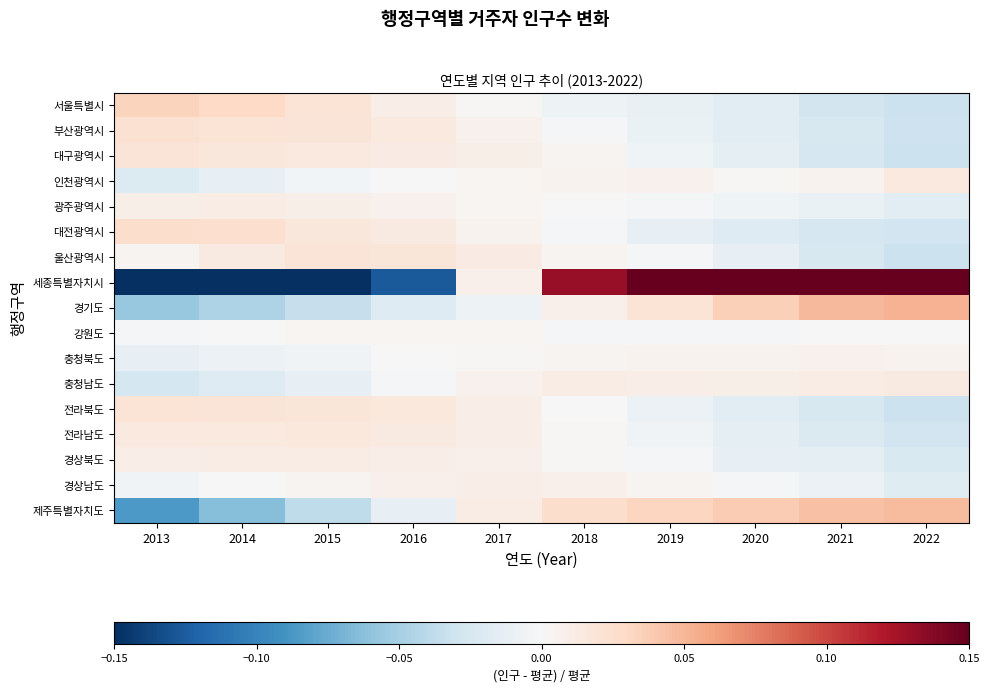

Reading left to right, extract all data points from this chart.

서울특별시: 2013=0.0	2014=0.0	2015=0.0	2016=0.0	2017=0.0	2018=-0.0	2019=-0.0	2020=-0.0	2021=-0.0	2022=-0.0
부산광역시: 2013=0.0	2014=0.0	2015=0.0	2016=0.0	2017=0.0	2018=-0.0	2019=-0.0	2020=-0.0	2021=-0.0	2022=-0.0
대구광역시: 2013=0.0	2014=0.0	2015=0.0	2016=0.0	2017=0.0	2018=0.0	2019=-0.0	2020=-0.0	2021=-0.0	2022=-0.0
인천광역시: 2013=-0.0	2014=-0.0	2015=-0.0	2016=0.0	2017=0.0	2018=0.0	2019=0.0	2020=0.0	2021=0.0	2022=0.0
광주광역시: 2013=0.0	2014=0.0	2015=0.0	2016=0.0	2017=0.0	2018=-0.0	2019=-0.0	2020=-0.0	2021=-0.0	2022=-0.0
대전광역시: 2013=0.0	2014=0.0	2015=0.0	2016=0.0	2017=0.0	2018=-0.0	2019=-0.0	2020=-0.0	2021=-0.0	2022=-0.0
울산광역시: 2013=0.0	2014=0.0	2015=0.0	2016=0.0	2017=0.0	2018=0.0	2019=-0.0	2020=-0.0	2021=-0.0	2022=-0.0
세종특별자치시: 2013=-0.6	2014=-0.4	2015=-0.2	2016=-0.1	2017=0.0	2018=0.1	2019=0.2	2020=0.3	2021=0.3	2022=0.4
경기도: 2013=-0.1	2014=-0.0	2015=-0.0	2016=-0.0	2017=-0.0	2018=0.0	2019=0.0	2020=0.0	2021=0.0	2022=0.1
강원도: 2013=-0.0	2014=-0.0	2015=0.0	2016=0.0	2017=0.0	2018=-0.0	2019=-0.0	2020=-0.0	2021=-0.0	2022=-0.0
충청북도: 2013=-0.0	2014=-0.0	2015=-0.0	2016=-0.0	2017=0.0	2018=0.0	2019=0.0	2020=0.0	2021=0.0	2022=0.0
충청남도: 2013=-0.0	2014=-0.0	2015=-0.0	2016=-0.0	2017=0.0	2018=0.0	2019=0.0	2020=0.0	2021=0.0	2022=0.0
전라북도: 2013=0.0	2014=0.0	2015=0.0	2016=0.0	2017=0.0	2018=0.0	2019=-0.0	2020=-0.0	2021=-0.0	2022=-0.0
전라남도: 2013=0.0	2014=0.0	2015=0.0	2016=0.0	2017=0.0	2018=0.0	2019=-0.0	2020=-0.0	2021=-0.0	2022=-0.0
경상북도: 2013=0.0	2014=0.0	2015=0.0	2016=0.0	2017=0.0	2018=0.0	2019=-0.0	2020=-0.0	2021=-0.0	2022=-0.0
경상남도: 2013=-0.0	2014=0.0	2015=0.0	2016=0.0	2017=0.0	2018=0.0	2019=0.0	2020=-0.0	2021=-0.0	2022=-0.0
제주특별자치도: 2013=-0.1	2014=-0.1	2015=-0.0	2016=-0.0	2017=0.0	2018=0.0	2019=0.0	2020=0.0	2021=0.0	2022=0.0